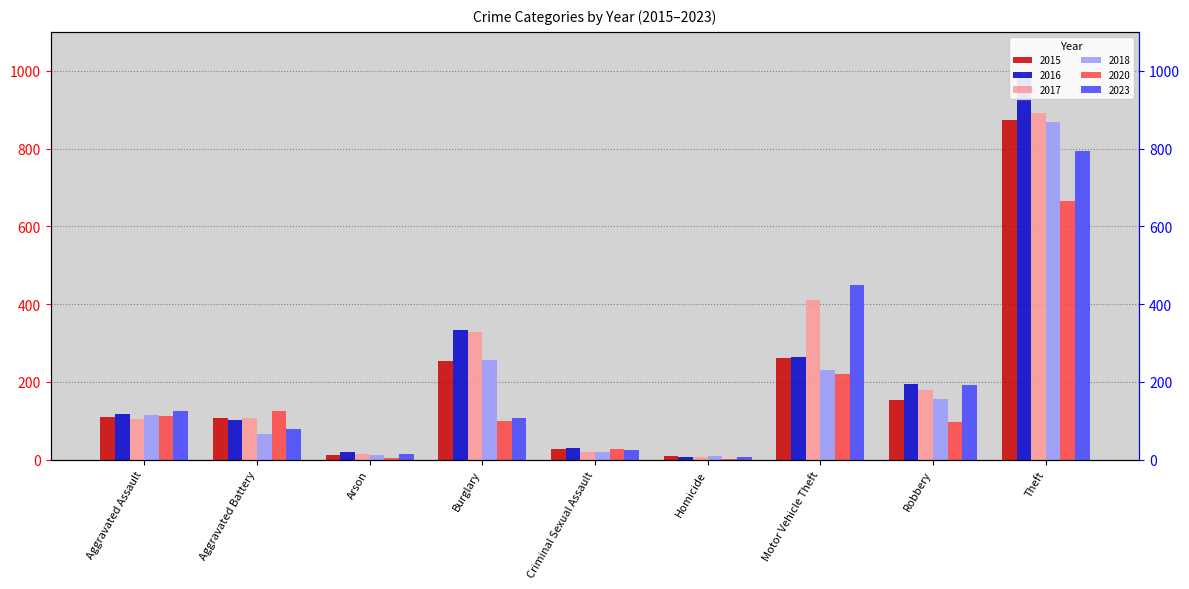

What is the sum of all 2020 values?

1356